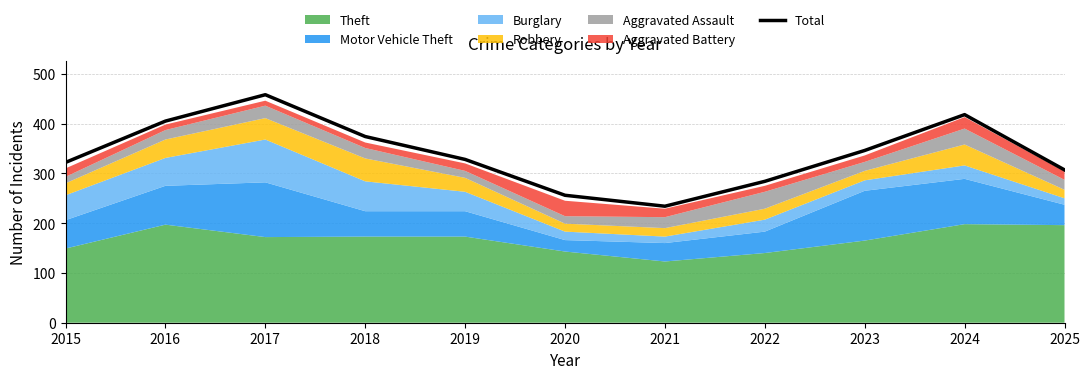

What is the value of the 3rd point from the left?

458